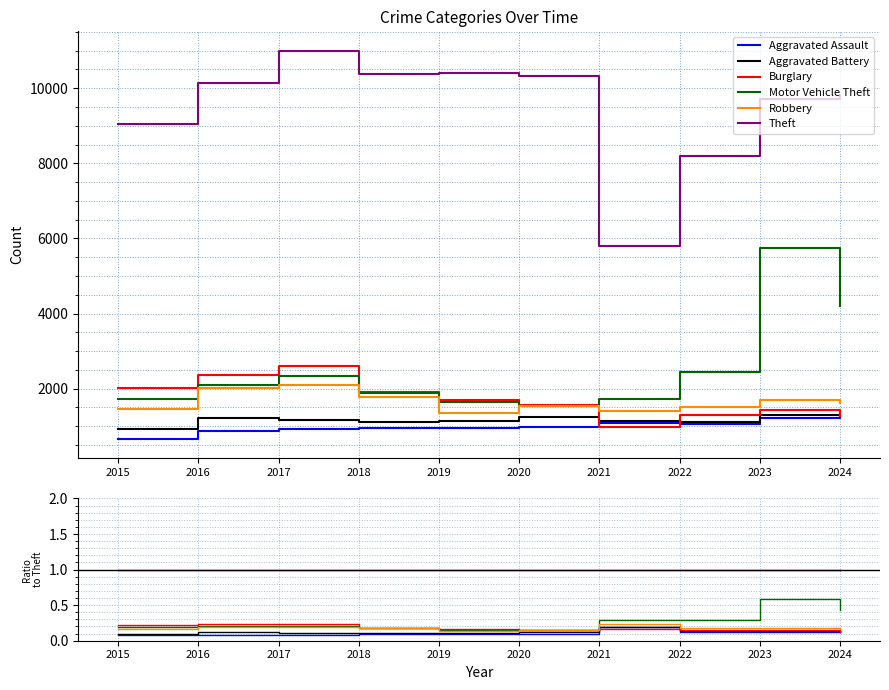

Where is the first local maximum for Aggravated Battery?

2016